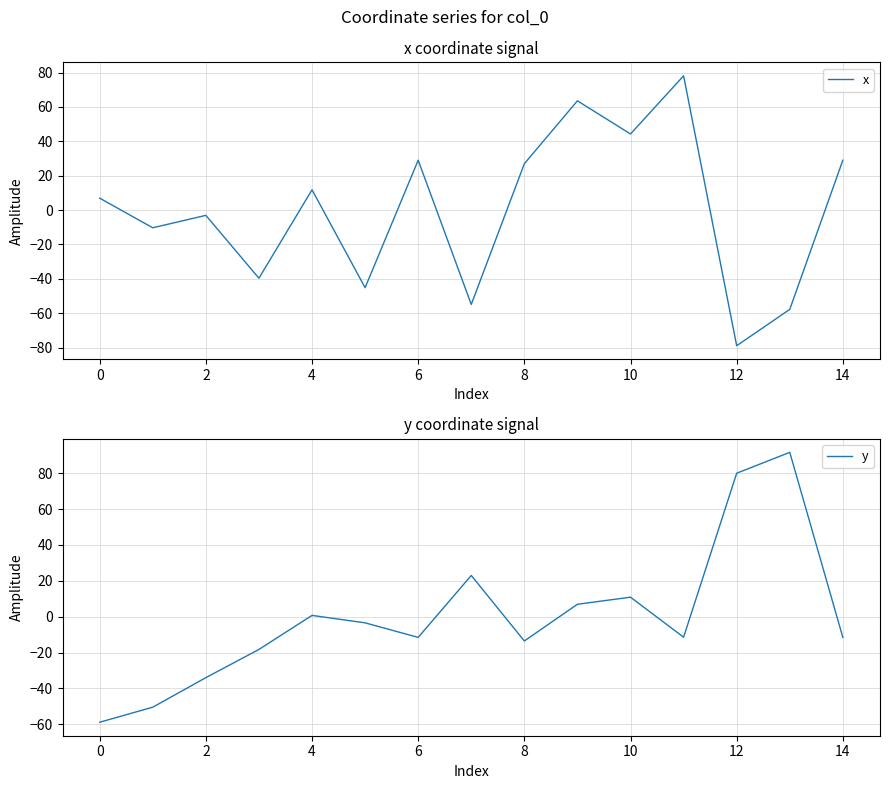

At which label does x reach its minimum?

12